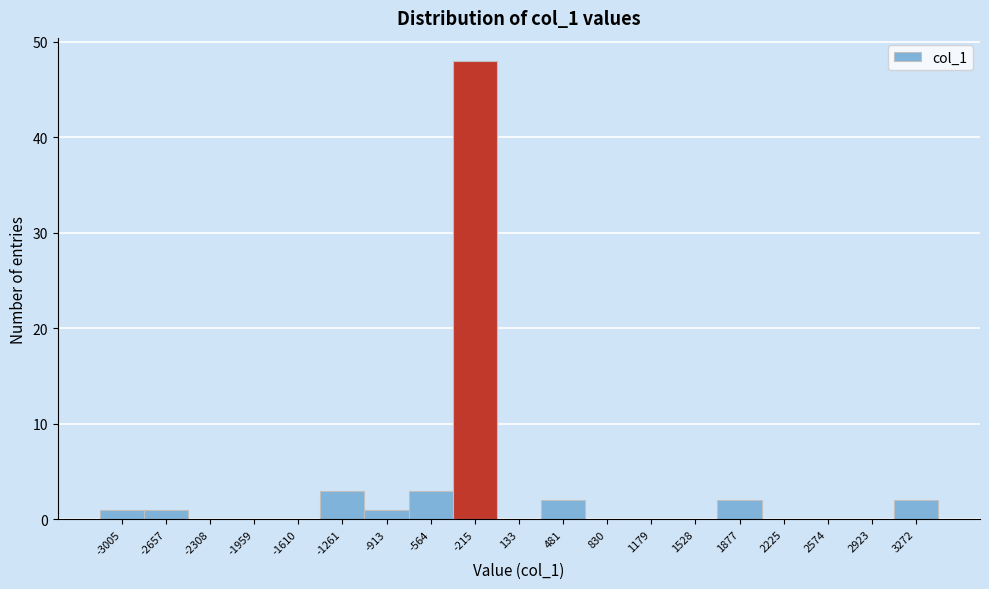

Reading left to right, transcribe all the data shown in this chart.

-3005=1	-2657=1	-2308=0	-1959=0	-1610=0	-1261=3	-913=1	-564=3	-215=48	133=0	481=2	830=0	1179=0	1528=0	1877=2	2225=0	2574=0	2923=0	3272=2